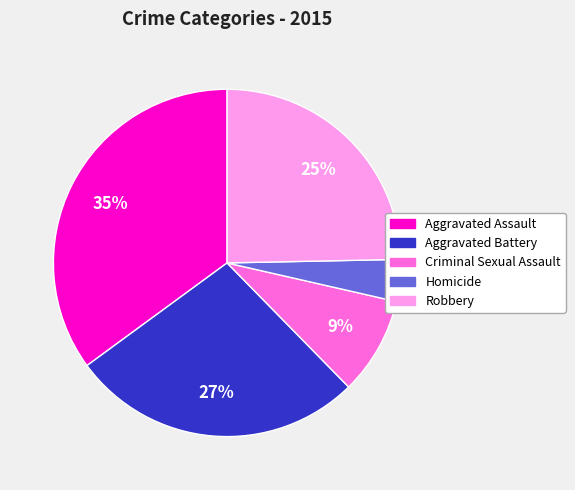

To the nearest percent, what percentage of the pie is Robbery?

25%